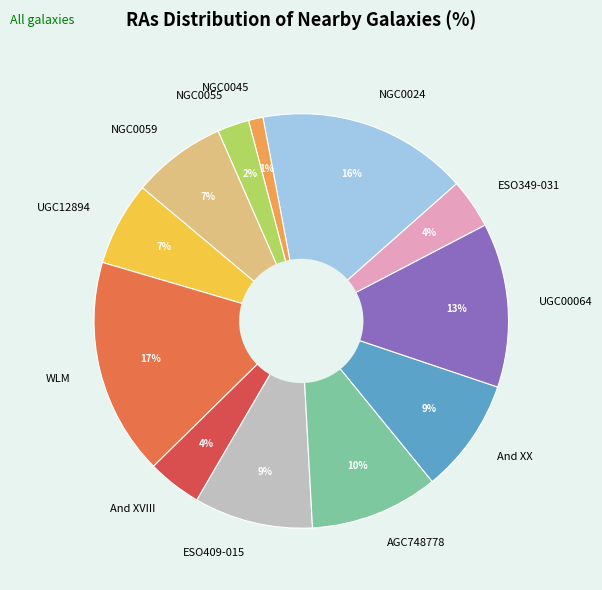

Which category has the smallest portion of the pie?

NGC0045